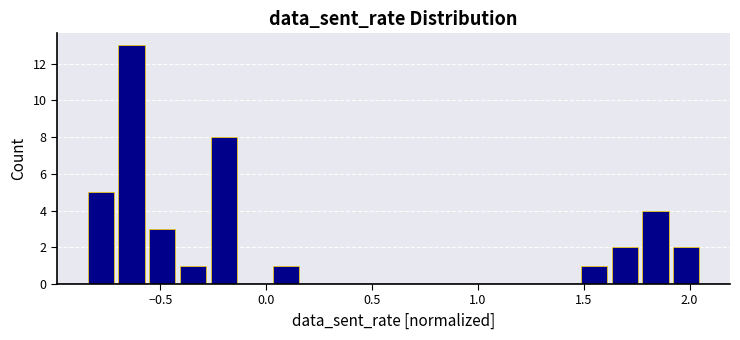

Around what value on the x-axis is the tallest bar? Give the approximate position of its centre, as read against the axis.

-0.65